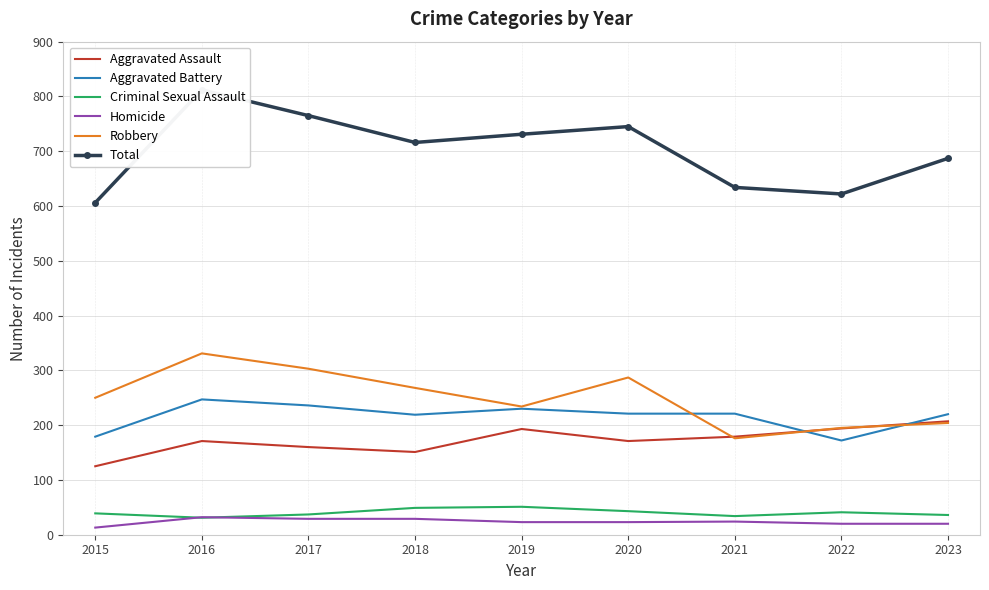

Where does the Aggravated Battery series first go above 221?

2016